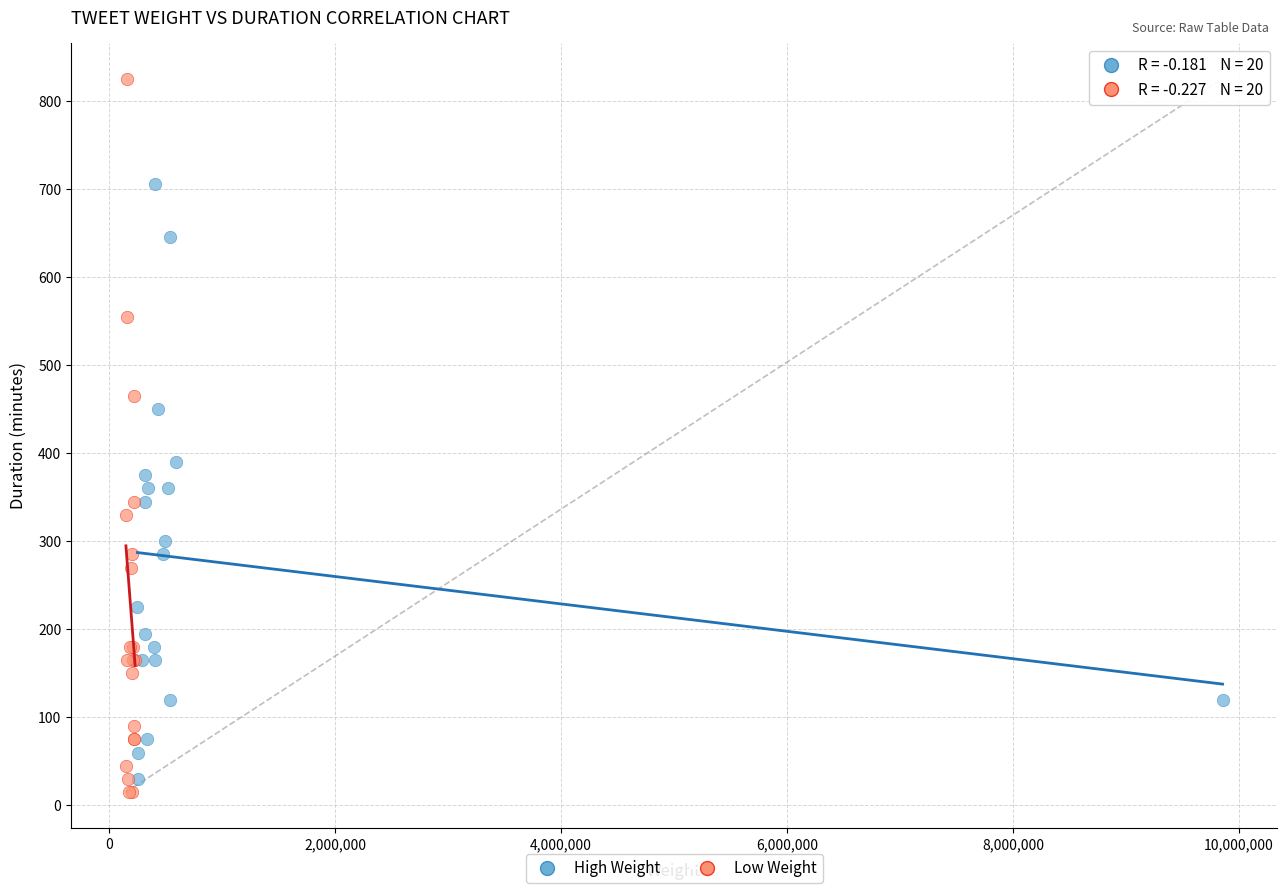

Which series has the widest spread of Y values?

Low Weight